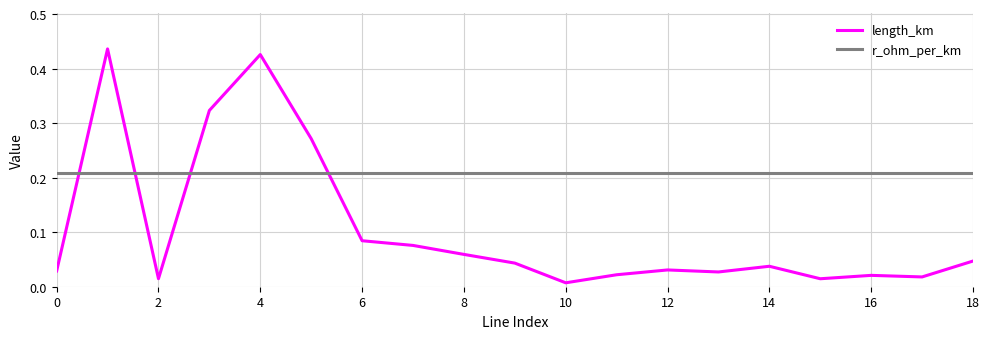

True or false: r_ohm_per_km and length_km cross at least once.

True